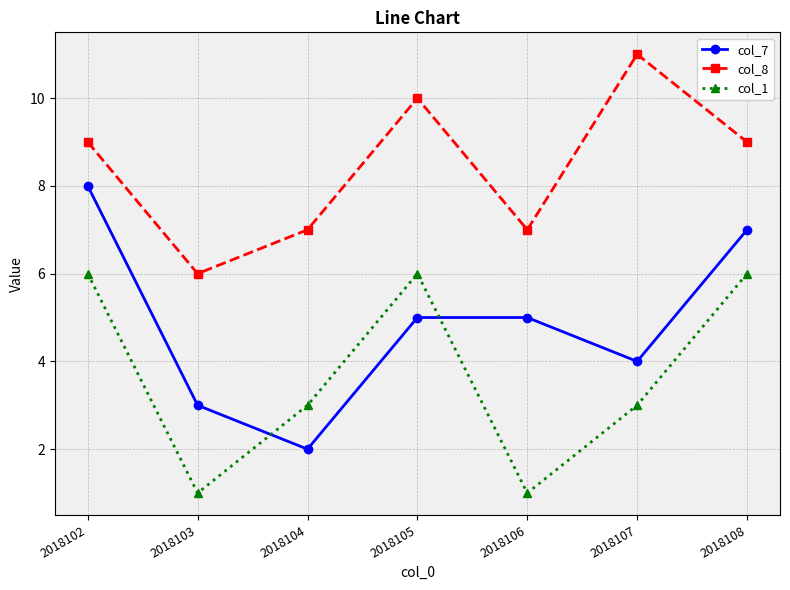

List the series in order of their peak value, highest first.

col_8, col_7, col_1